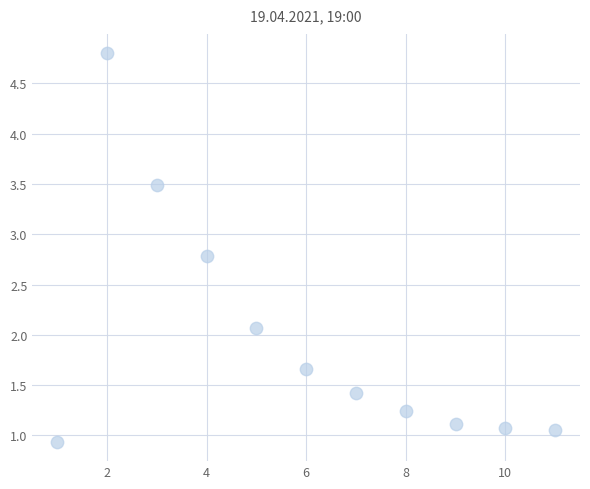

What Y value in the scatter plot is closest to 2?

2.1